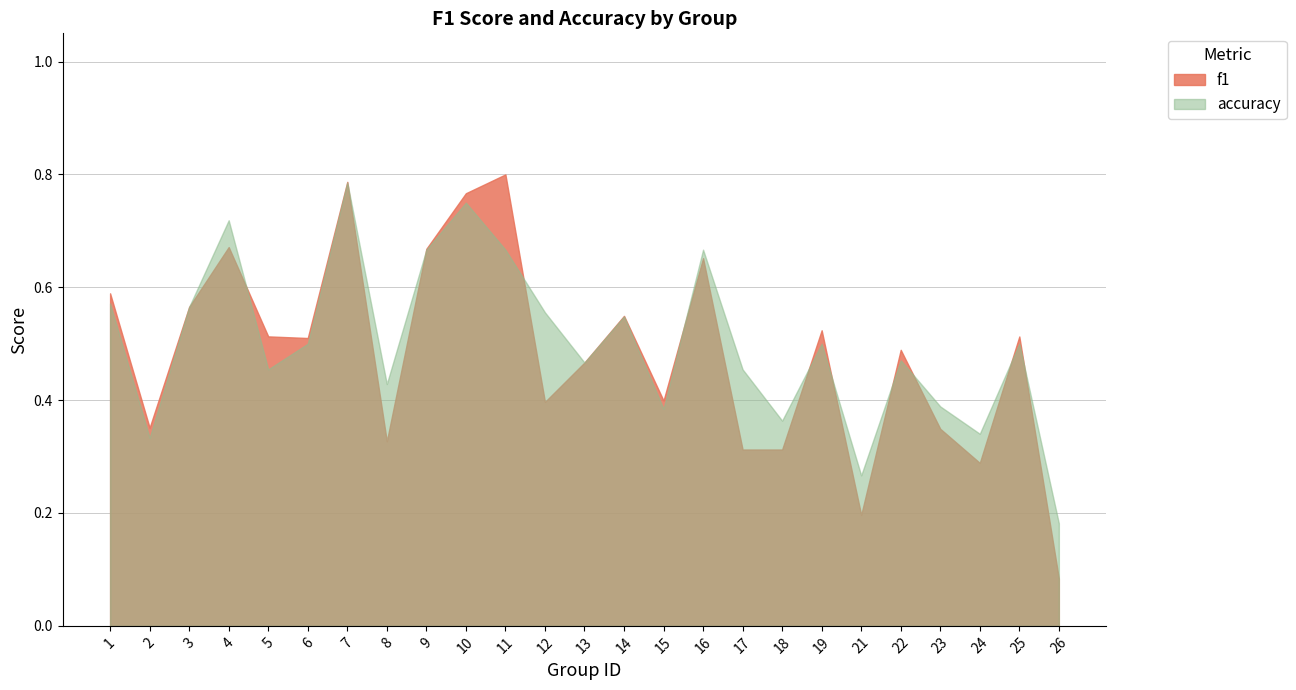

In accuracy, how many points are lower than both neighbors (excluding endpoints)?

8